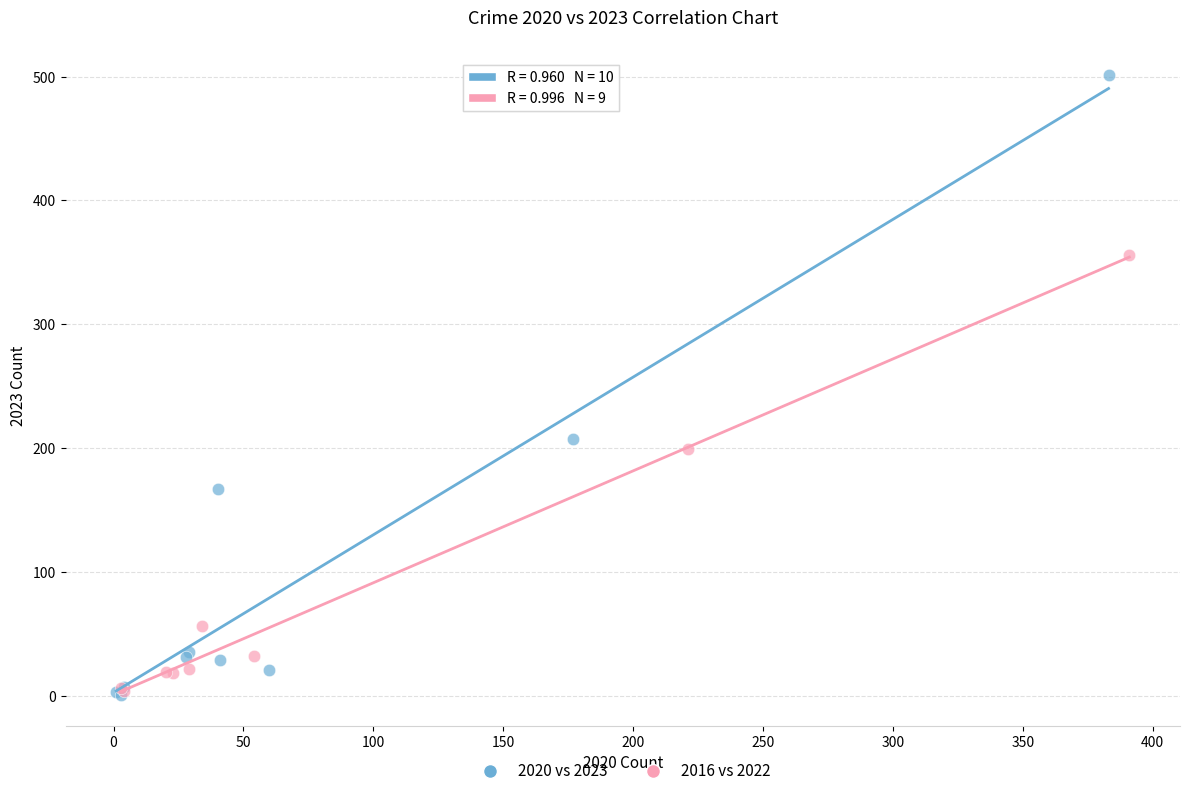

What are all the series names shown in the legend?

2020 vs 2023, 2016 vs 2022